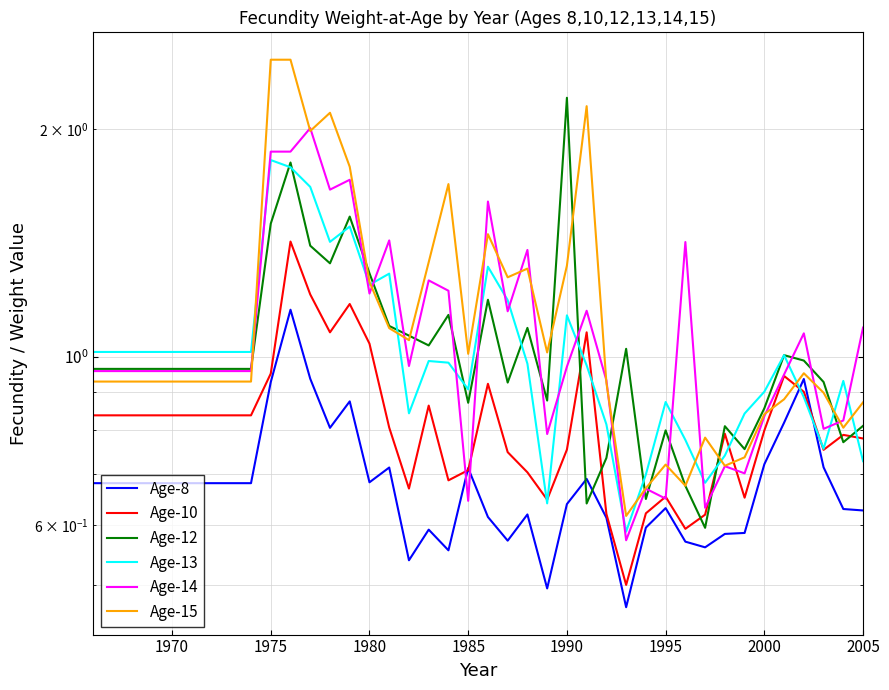

Which series has the largest range (max minus min)?

Age-15